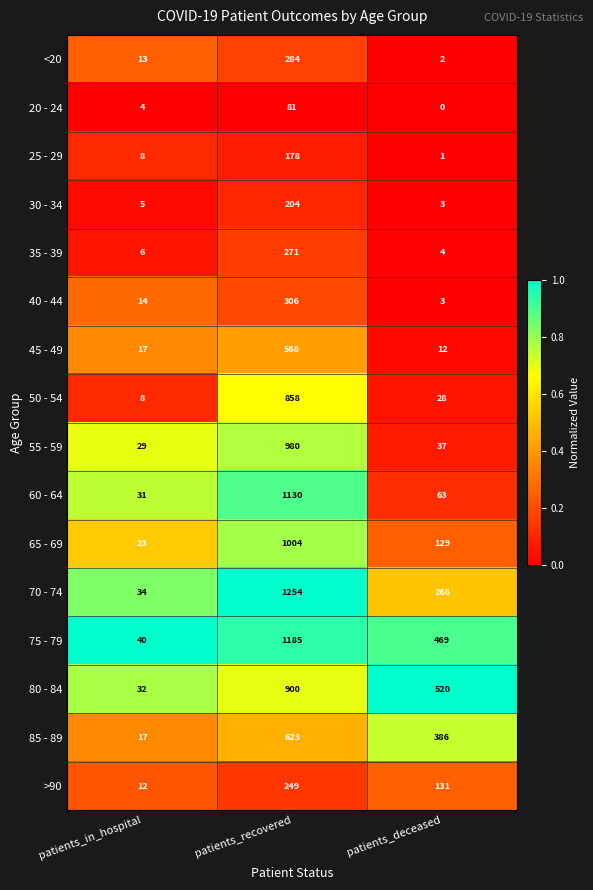

At which label is 55 - 59 closest to 504?

patients_deceased